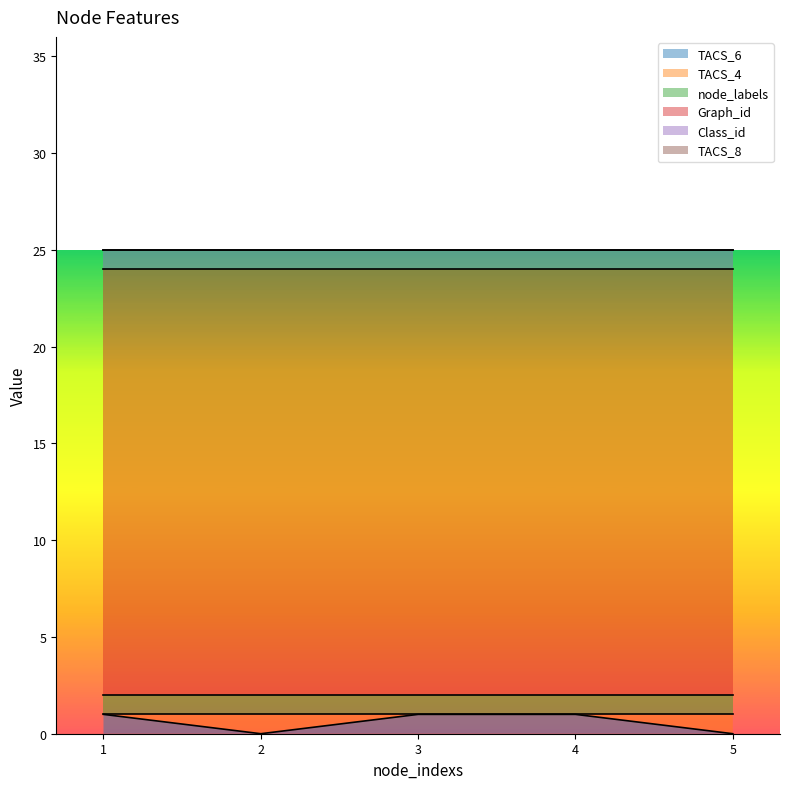

What is the difference between the maximum and minimum values in the TACS_6 series?

1